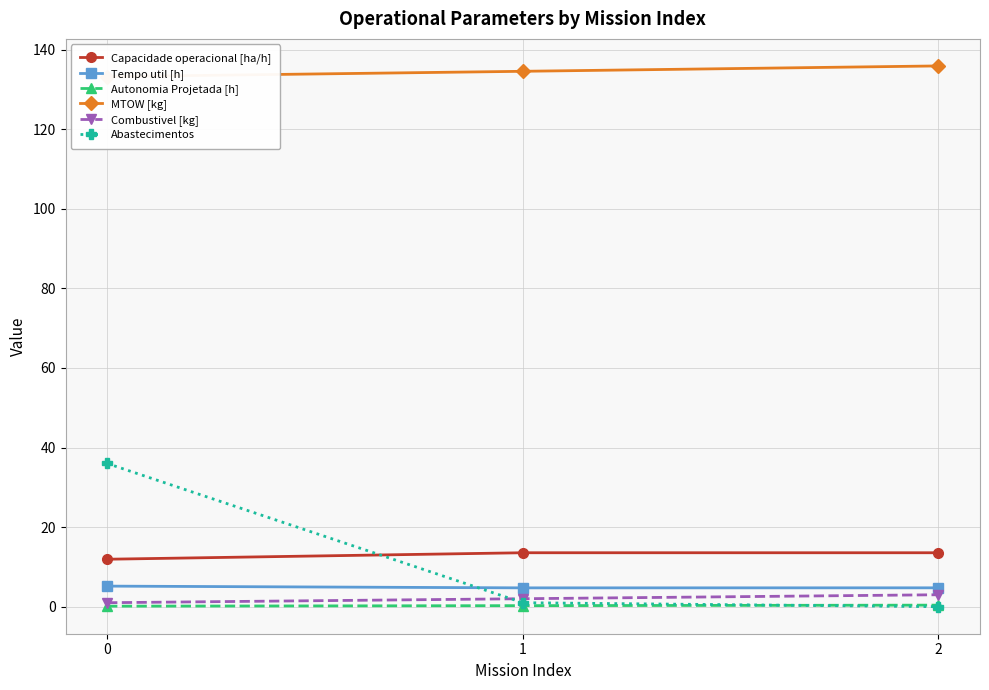

What is the sum of the Combustivel [kg] values at 2 and 1?

5.0